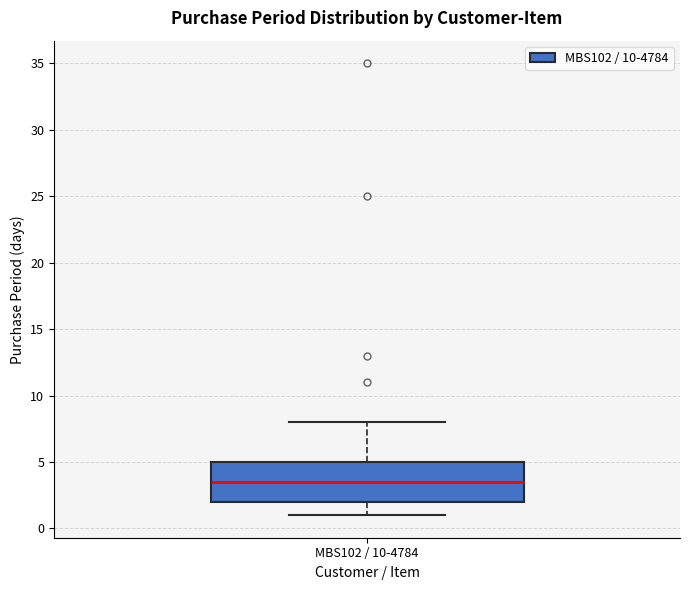

Read this box plot against the y-axis: the position of the median line, the range covered by the box, and the ends of both whiskers. The values are not printed on the chart, so give them approximately, as read against the axis.

median 3.5, box 2.0 to 5.0, whiskers 1.0 to 8.0